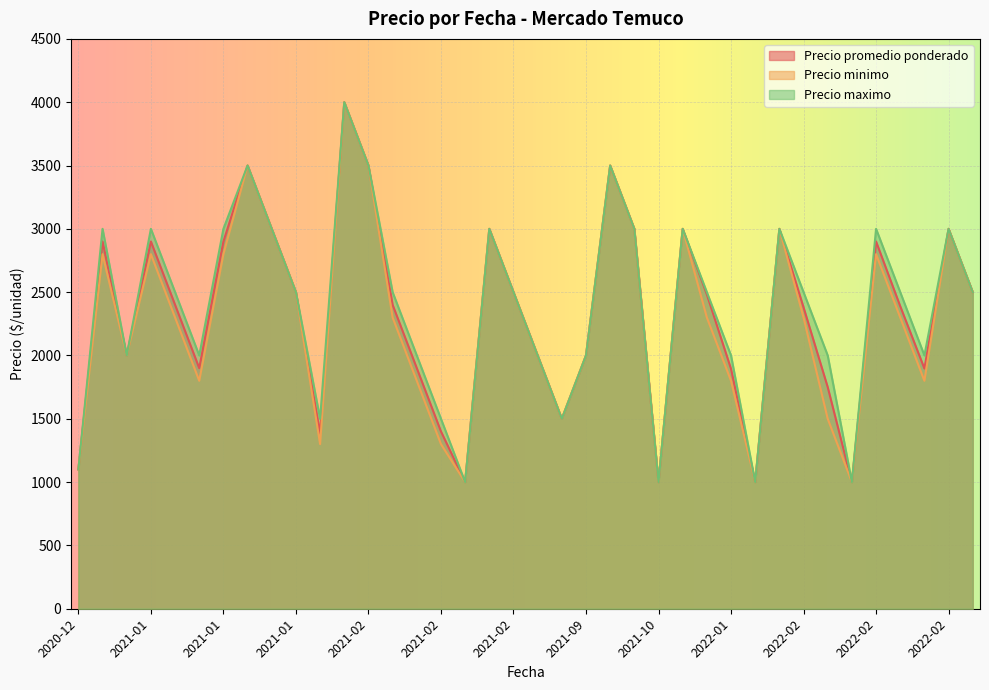

How many series are shown in this chart?

3